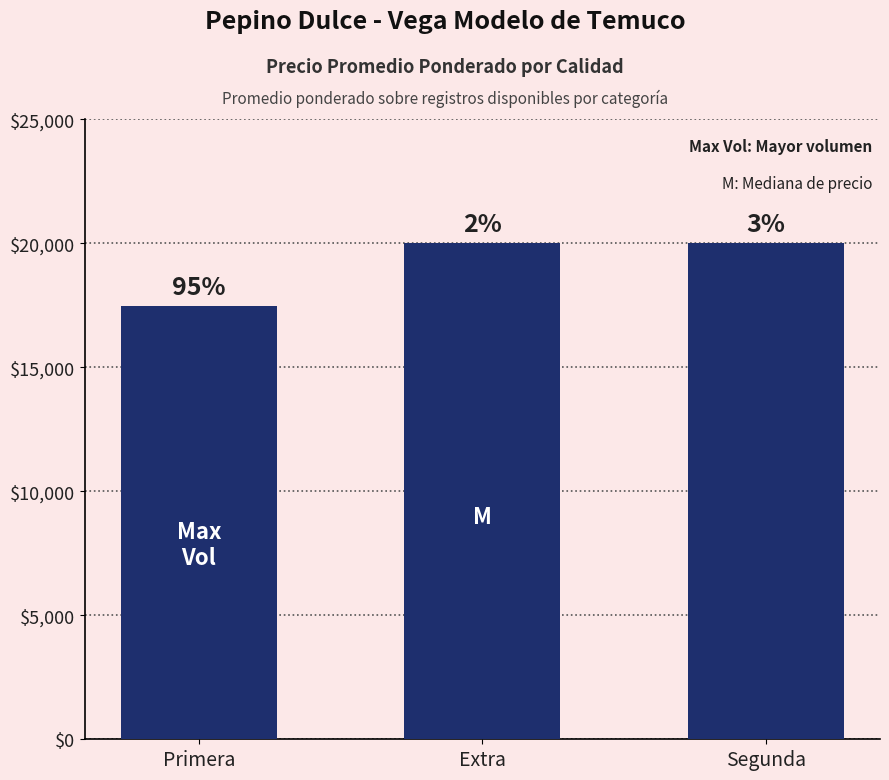

Are the bars horizontal?

No